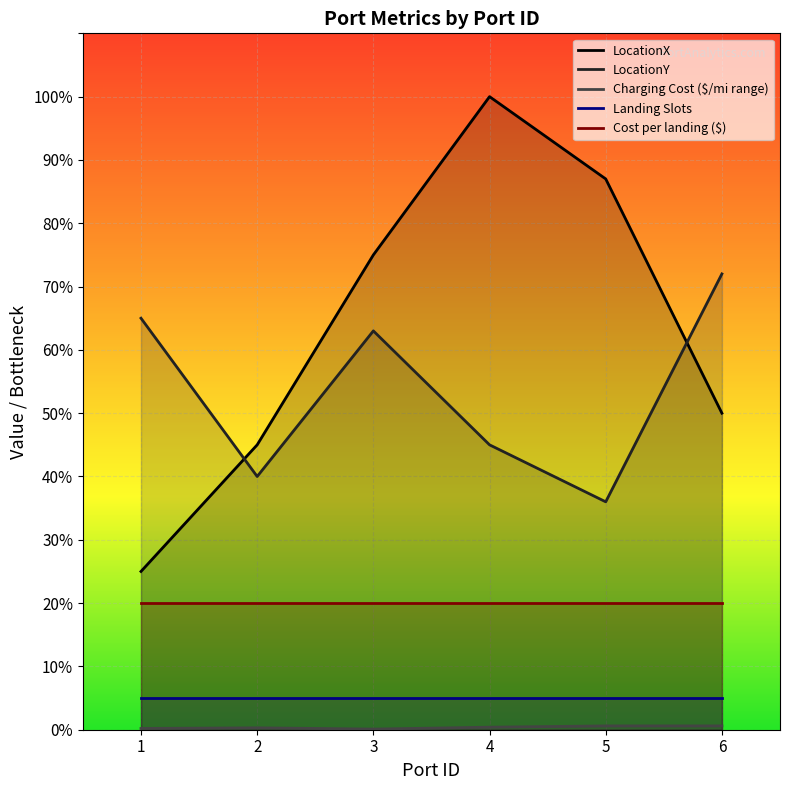

What is the sum of the LocationX values at 5 and 4?

187.0